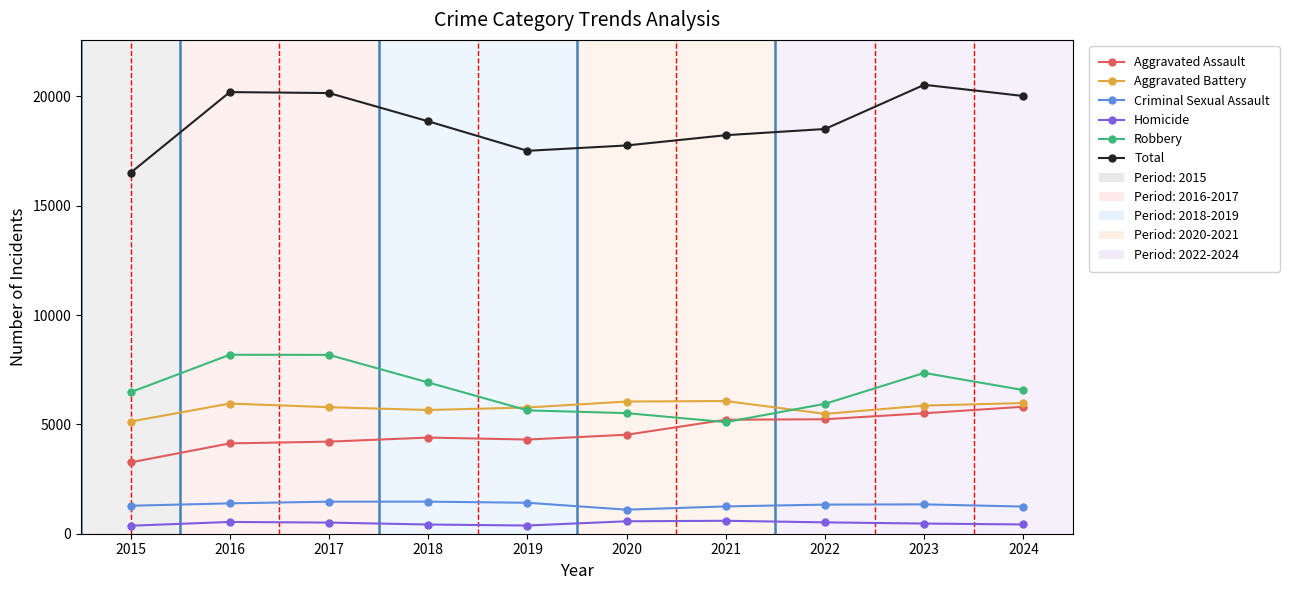

The Total series shows 16511 at 2015. True or false?

True